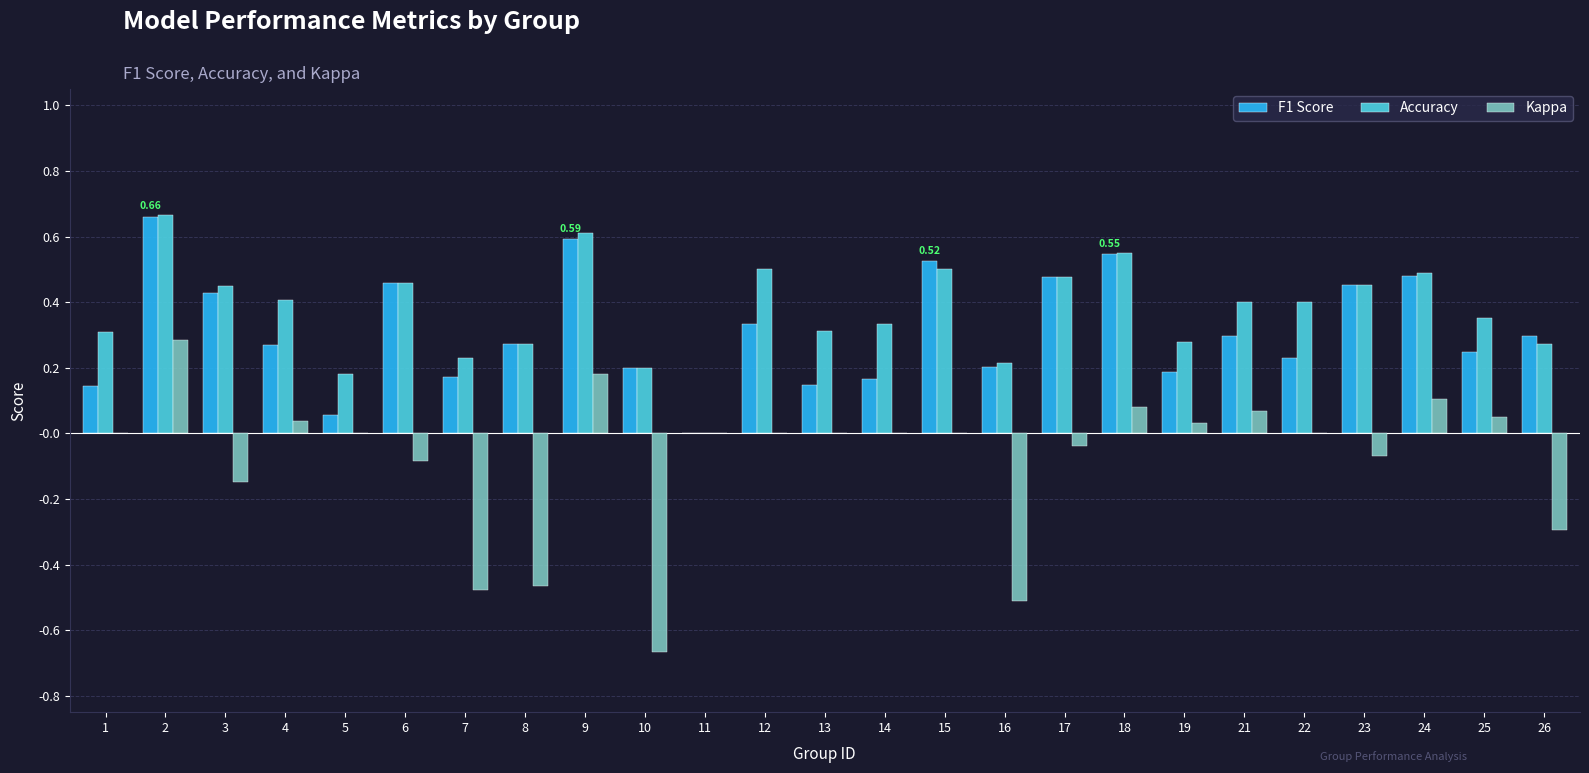

What is the sum of all F1 Score values?

7.8